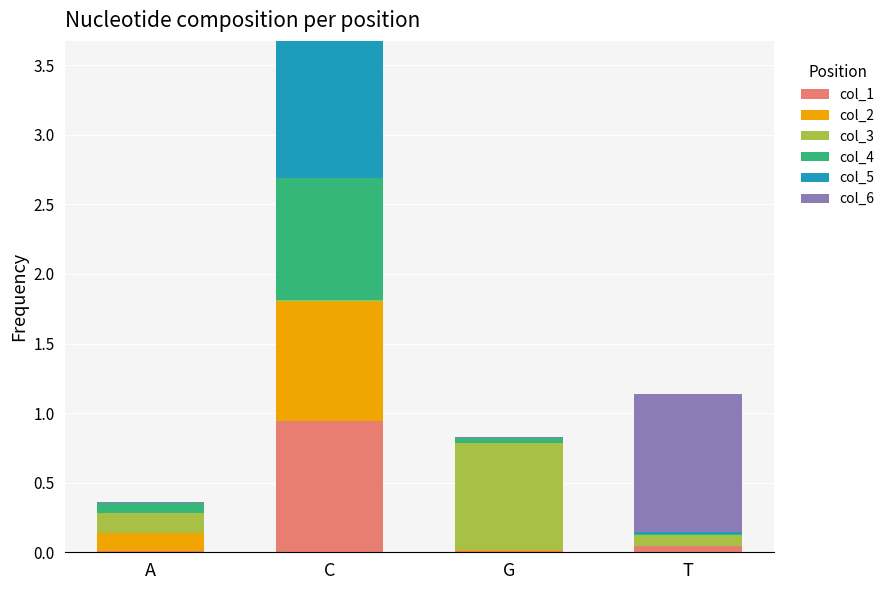

At which category is the sum across all series the highest?

C